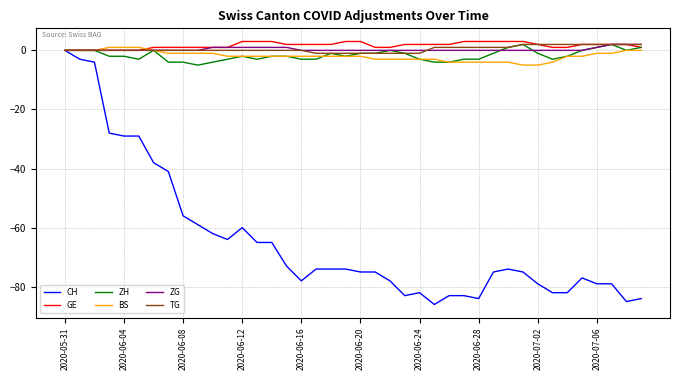

What is the greatest value displayed?

3